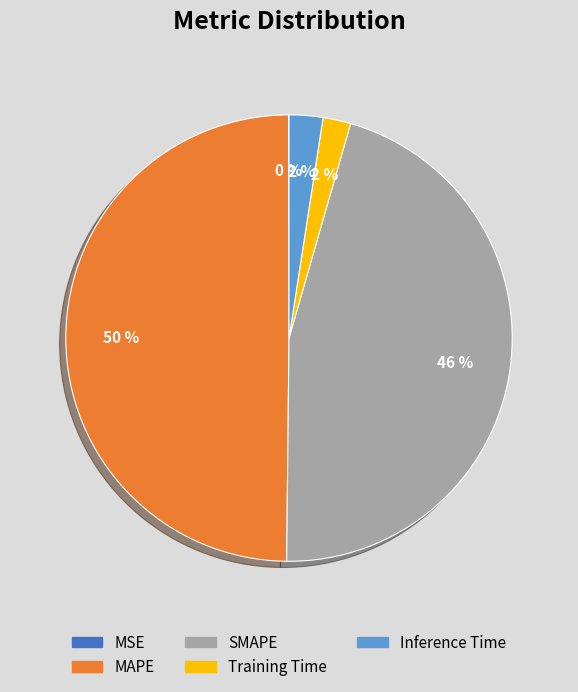

Do SMAPE and Training Time together represent more than half of the pie?

No